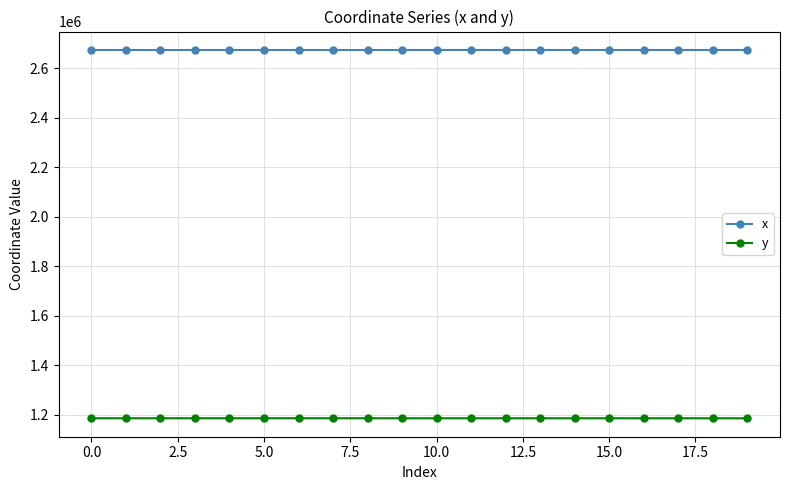

At how many categories does at least one series exceed 1309301?

20